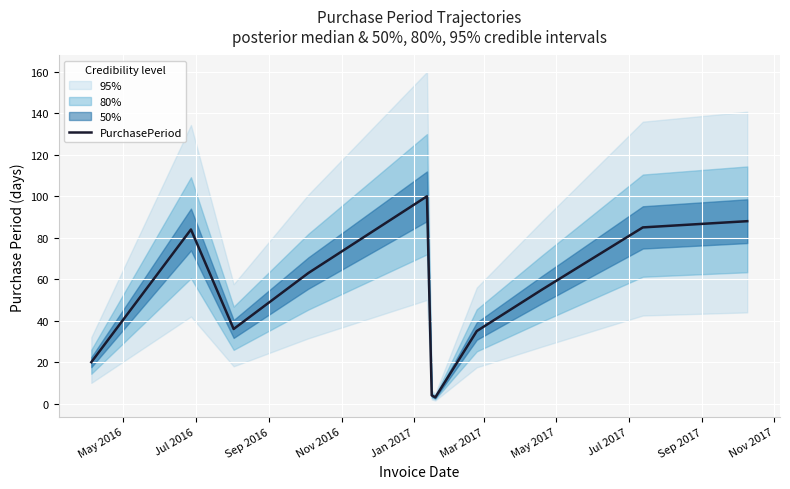

What is the minimum value shown in the chart?

3